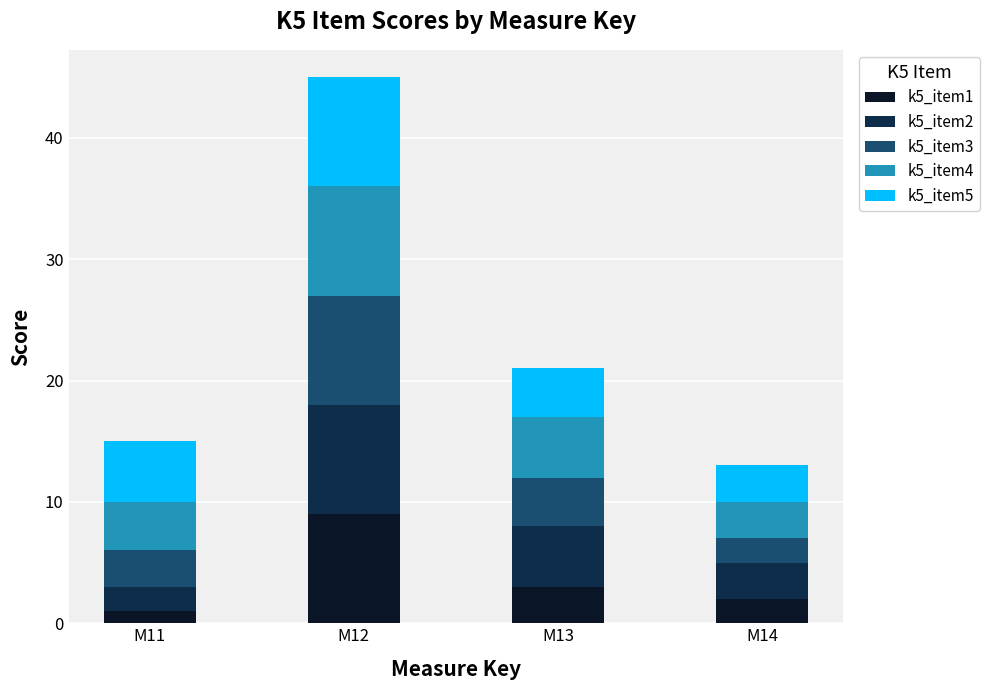

What is the total value across all series at M12?

45